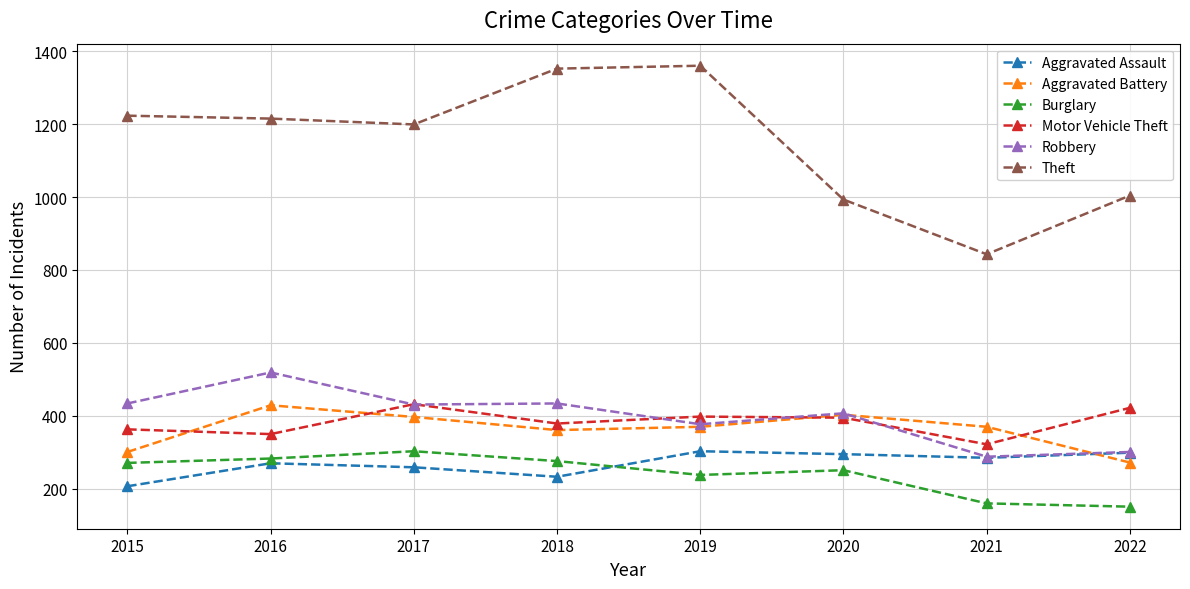

At how many categories does at least one series exceed 458?

8